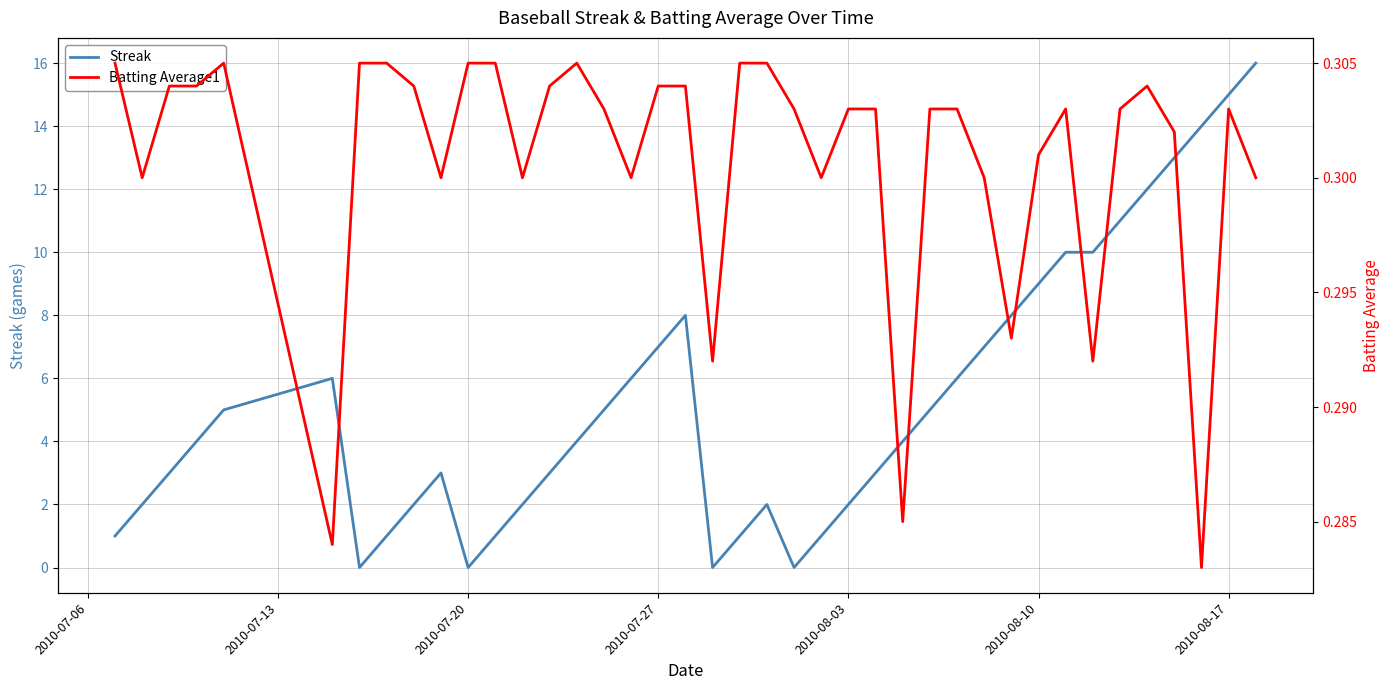

What is the highest value of the Batting Average1 series?

0.3